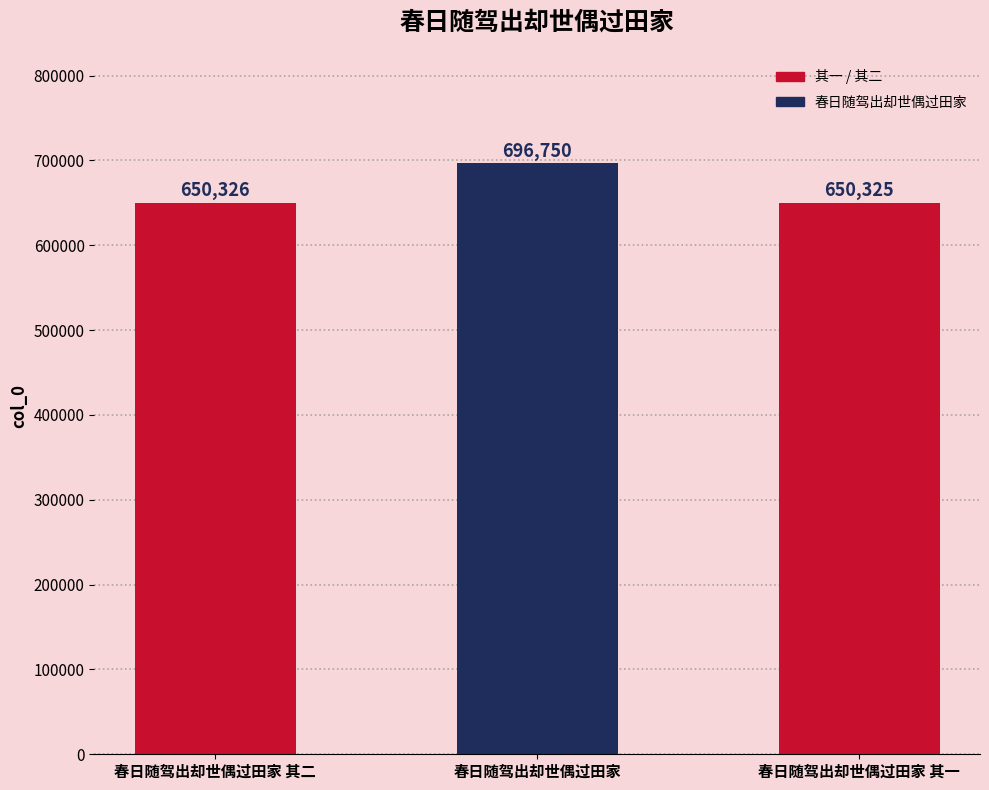

True or false: the data shows 438560 at 春日随驾出却世偶过田家 其二.

False